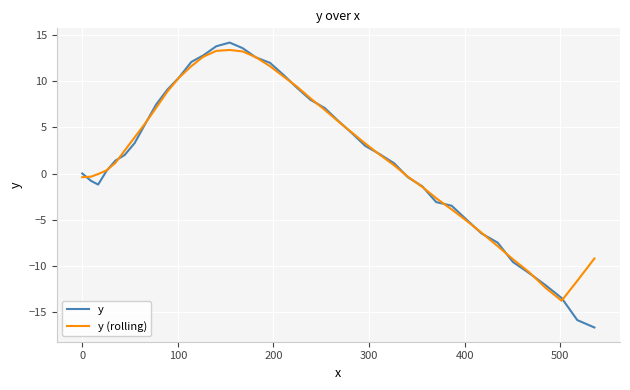

Which series has the largest range (max minus min)?

y